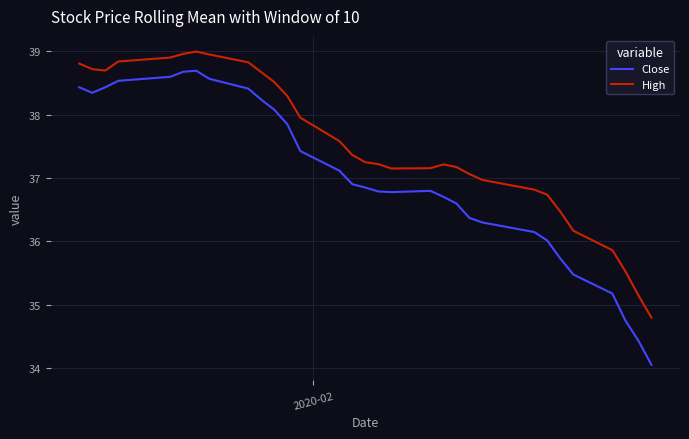

Is the value of Close at 2 greater than the value of High at 3?

No